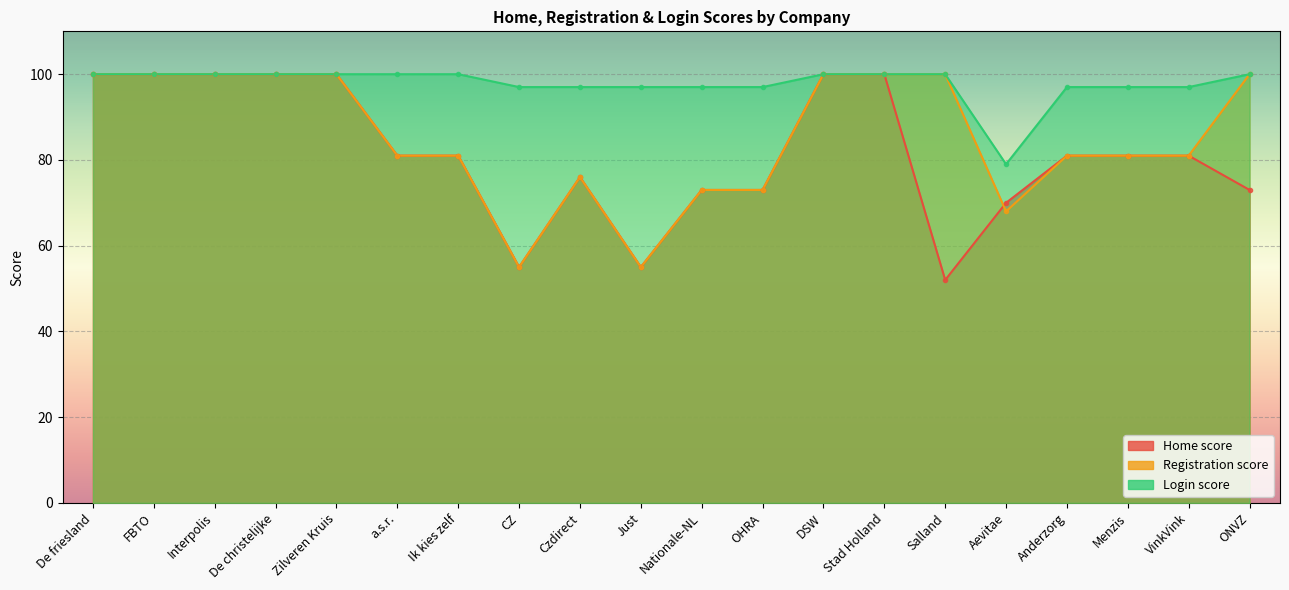

At which label does Registration score first exceed 81?

De friesland